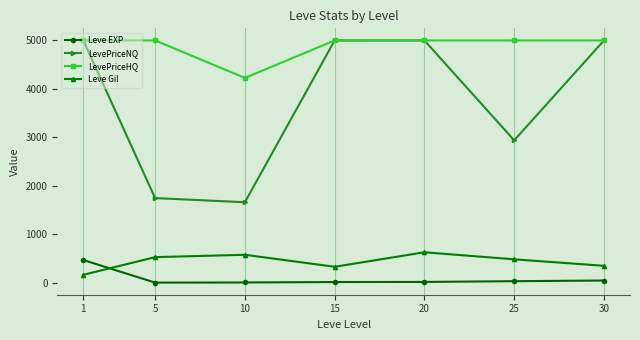

Which series has the largest total across all categories?

LevePriceHQ